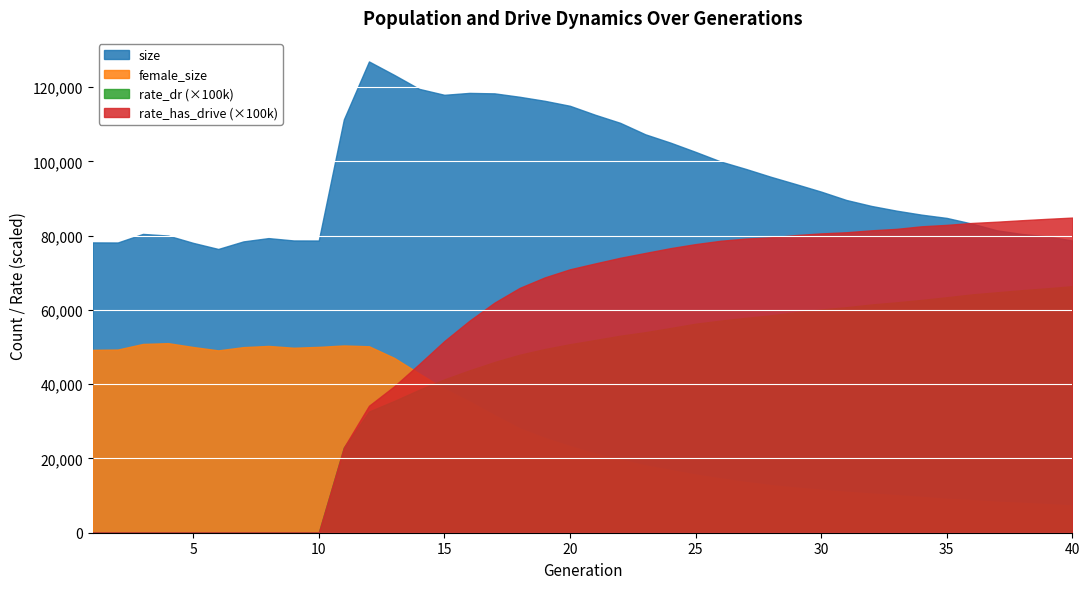

Reading right to left, extract all data points from this chart.

size: 78700.0	79847.0	80467.0	81457.0	83271.0	84798.0	85675.0	86755.0	88028.0	89638.0	91882.0	93902.0	95874.0	98002.0	99999.0	102591.0	105082.0	107323.0	110413.0	112597.0	115001.0	116338.0	117427.0	118349.0	118476.0	117961.0	119560.0	123341.0	126947.0	111339.0	78713.0	78727.0	79362.0	78471.0	76436.0	78078.0	80048.0	80490.0	78180.0	78203.0
female_size: 7355.0	7712.0	8039.0	8345.0	8776.0	9126.0	9629.0	10119.0	10550.0	11027.0	11570.0	12159.0	12809.0	13660.0	14614.0	15665.0	16891.0	18130.0	19742.0	21304.0	23326.0	25517.0	28099.0	31633.0	35355.0	38781.0	42900.0	47108.0	50228.0	50445.0	50065.0	49831.0	50317.0	49996.0	49124.0	50028.0	51070.0	50851.0	49346.0	49260.0
rate_dr: 0.7	0.7	0.7	0.6	0.6	0.6	0.6	0.6	0.6	0.6	0.6	0.6	0.6	0.6	0.6	0.6	0.6	0.5	0.5	0.5	0.5	0.5	0.5	0.5	0.4	0.4	0.4	0.4	0.3	0.2	0.0	0.0	0.0	0.0	0.0	0.0	0.0	0.0	0.0	0.0
rate_has_drive: 0.8	0.8	0.8	0.8	0.8	0.8	0.8	0.8	0.8	0.8	0.8	0.8	0.8	0.8	0.8	0.8	0.8	0.8	0.7	0.7	0.7	0.7	0.7	0.6	0.6	0.5	0.5	0.4	0.3	0.2	0.0	0.0	0.0	0.0	0.0	0.0	0.0	0.0	0.0	0.0